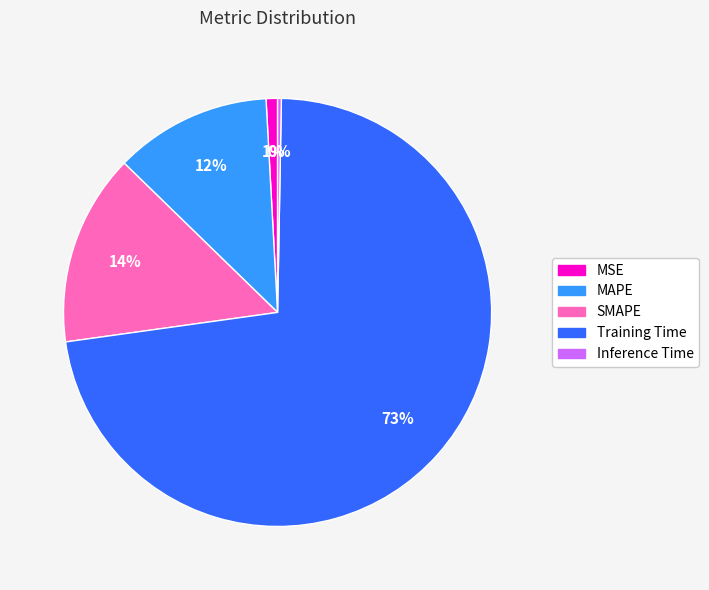

Do MSE and MAPE together represent more than half of the pie?

No